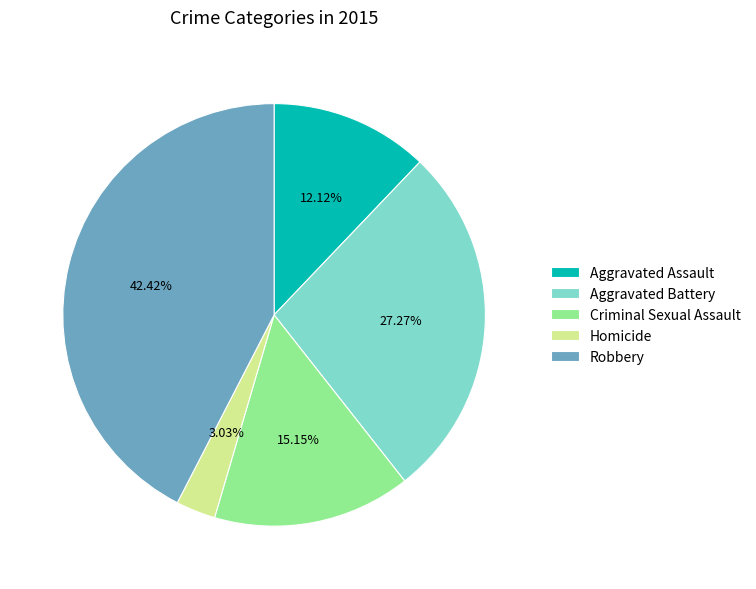

To the nearest percent, what percentage of the pie is Criminal Sexual Assault?

15%